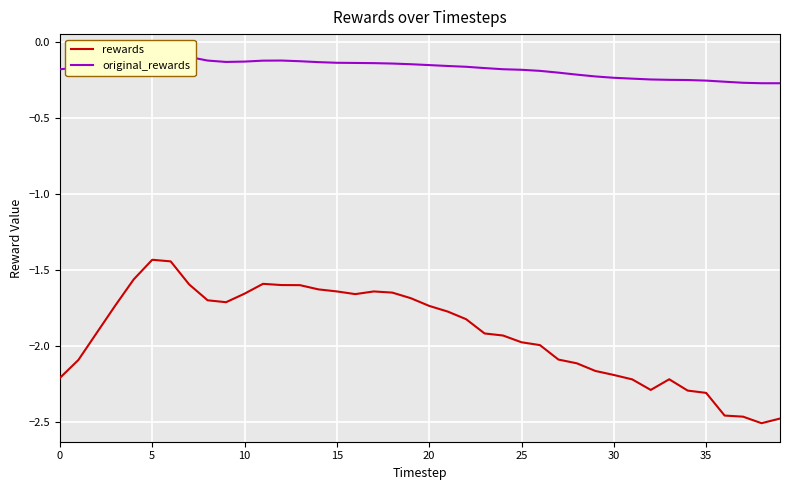

What is the value of the rewards point at the 35th from the left?

-2.3